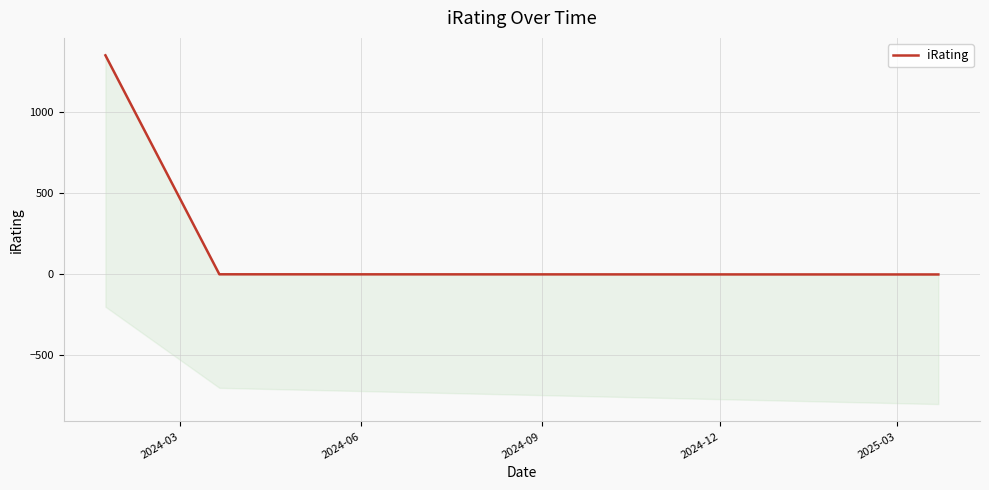

Does the chart display data point markers on the line(s)?

No